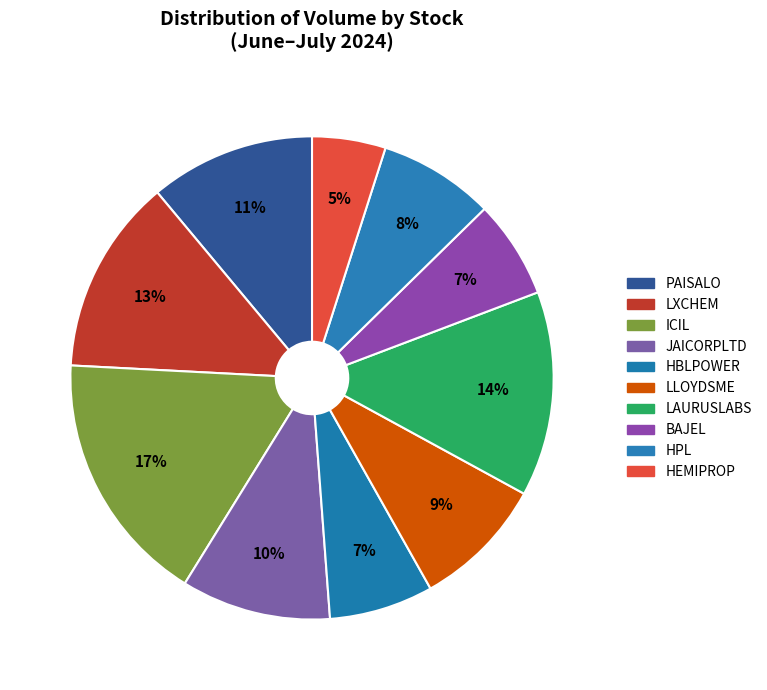

To the nearest percent, what is the average slice percentage?

10%